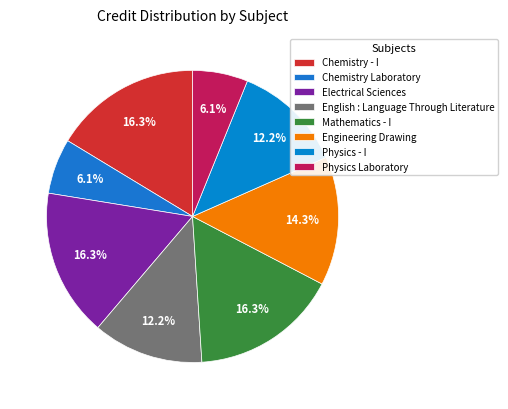

How many segments does this pie chart have?

8